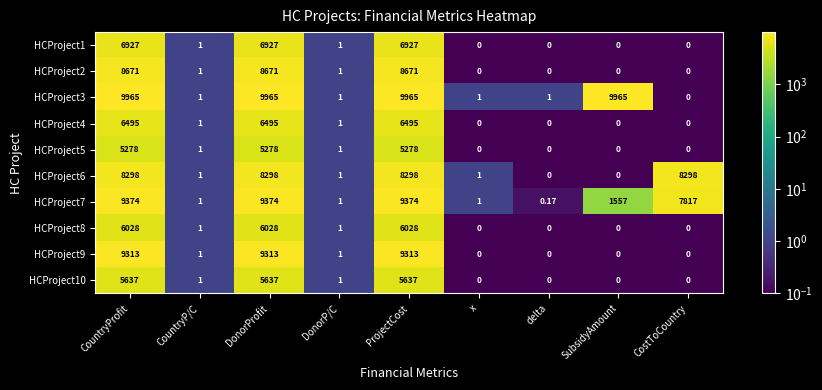

Which series has the largest total across all categories?

HCProject3